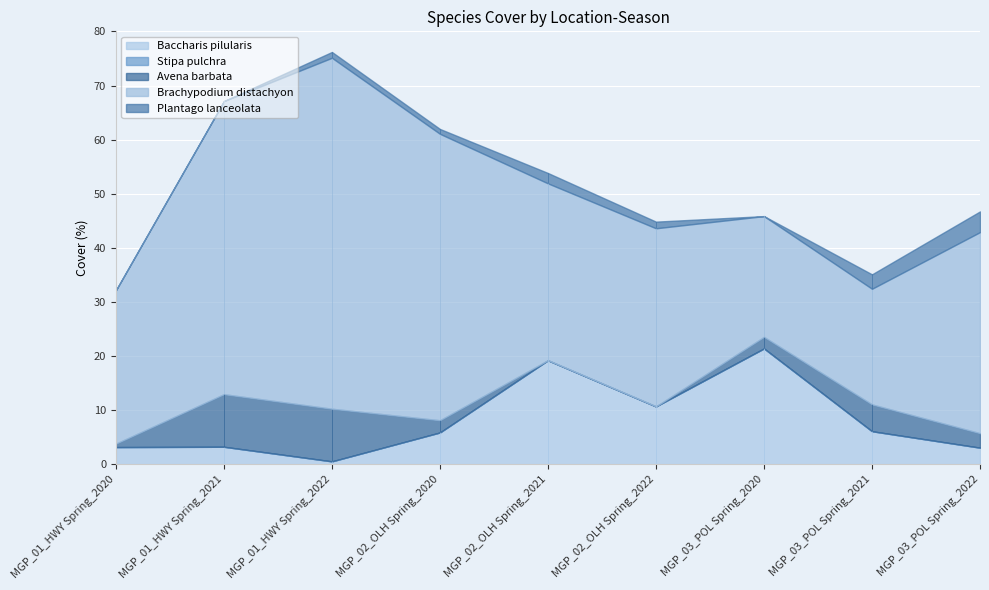

Is it true that Plantago lanceolata equals 1.9 at MGP_01_HWY Spring_2020?

False